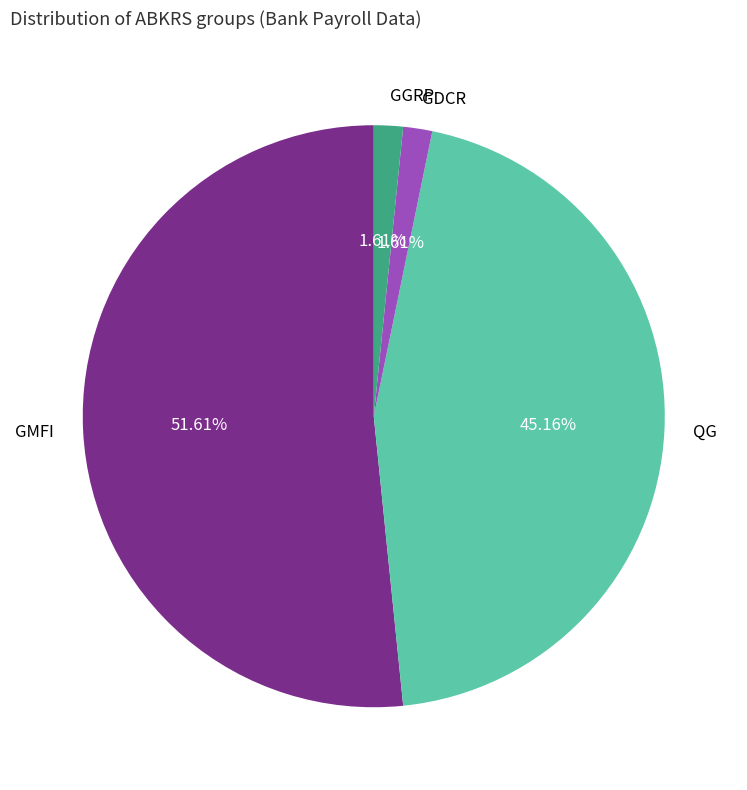

How many slices are in this pie chart?

4